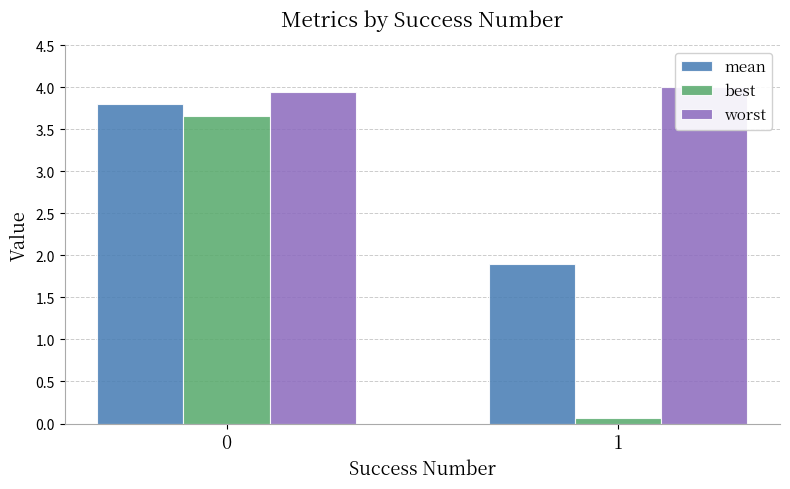

What is the minimum value shown in the chart?

0.1